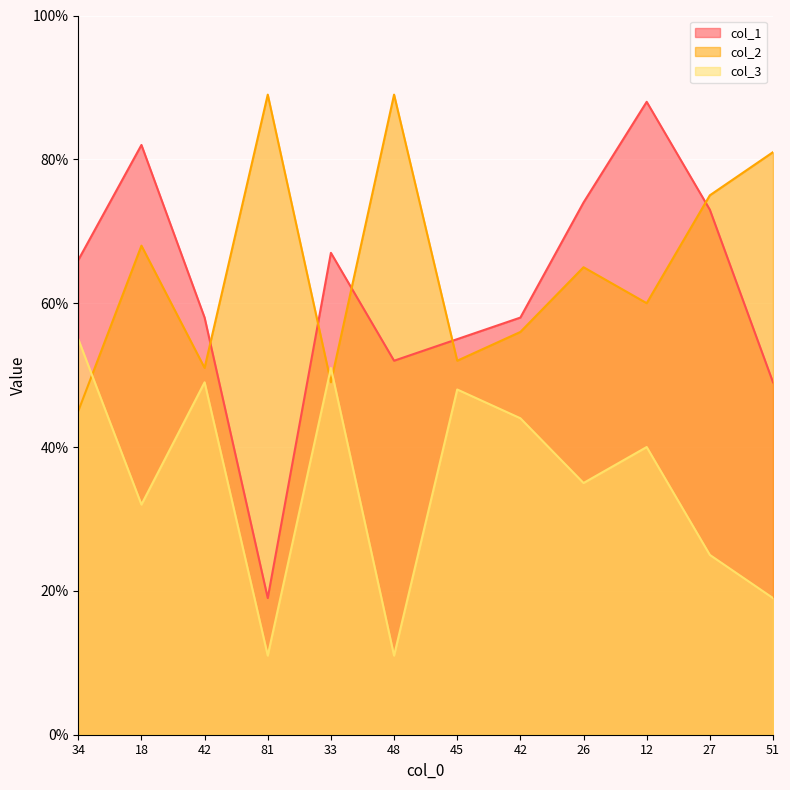

At how many categories does at least one series exceed 73?

7